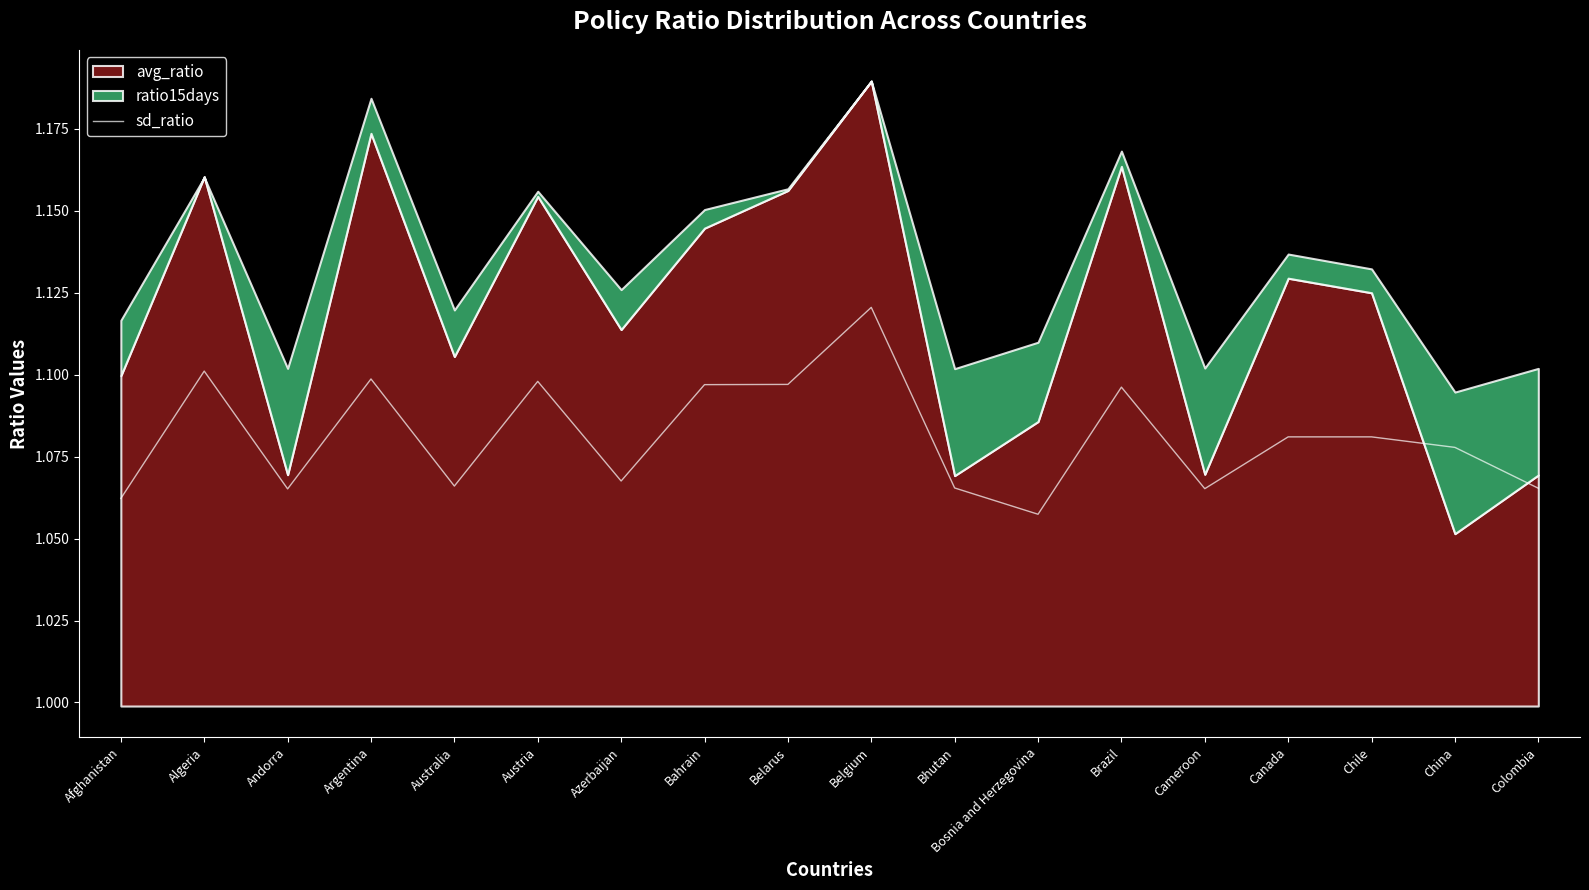

At which label is the value closest to 1?

Bosnia and Herzegovina